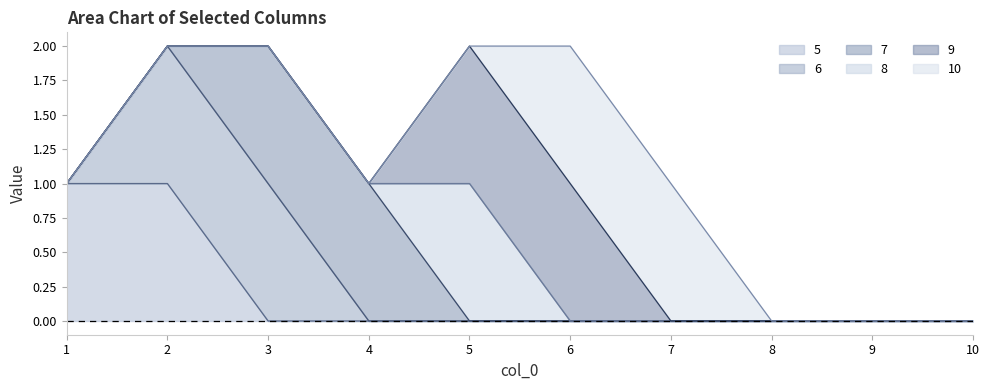

Is the value of 7 at 10 greater than the value of 10 at 2?

No